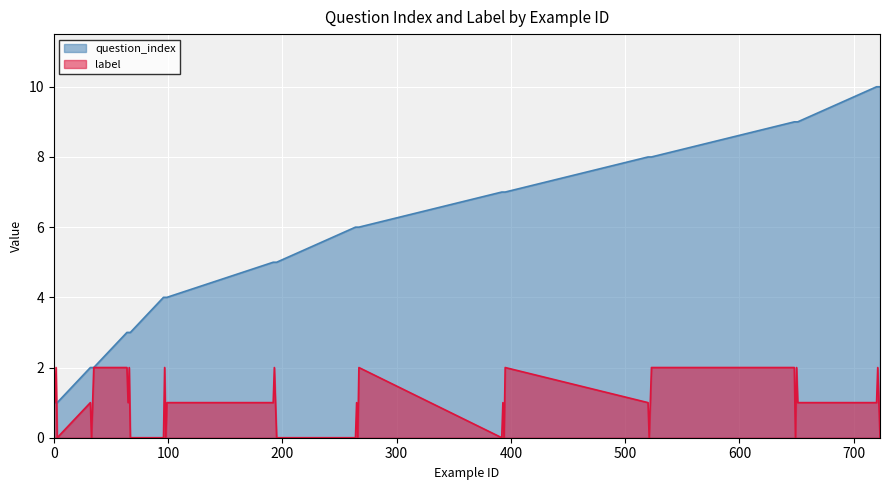

How many lines are shown in the chart?

2